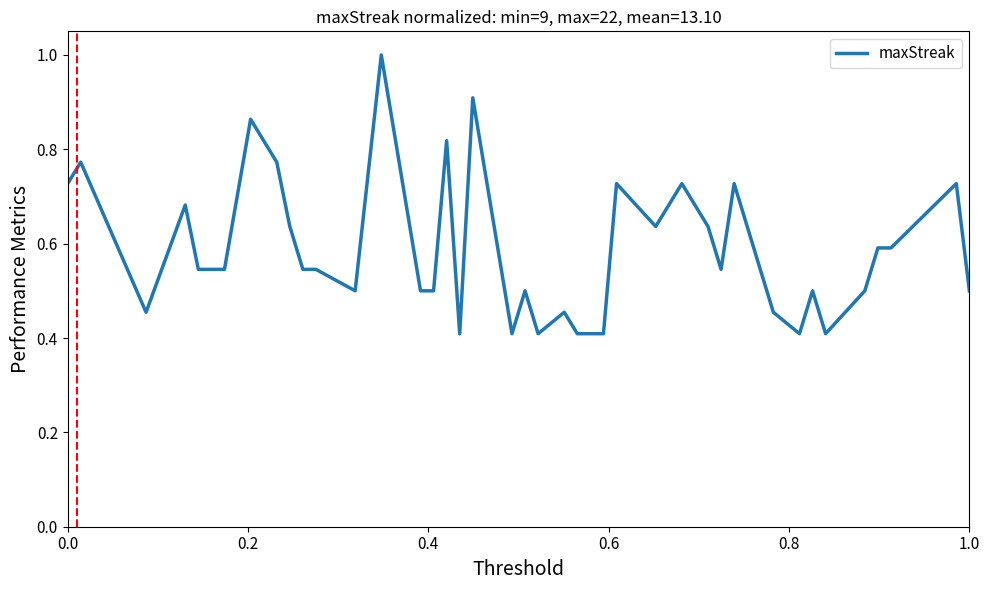

What is the maximum value shown in the chart?

1.0